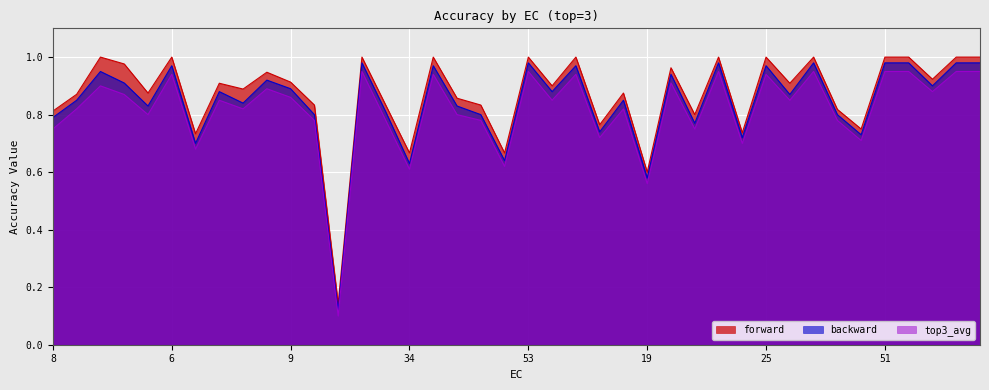

Does the chart display data point markers on the line(s)?

No